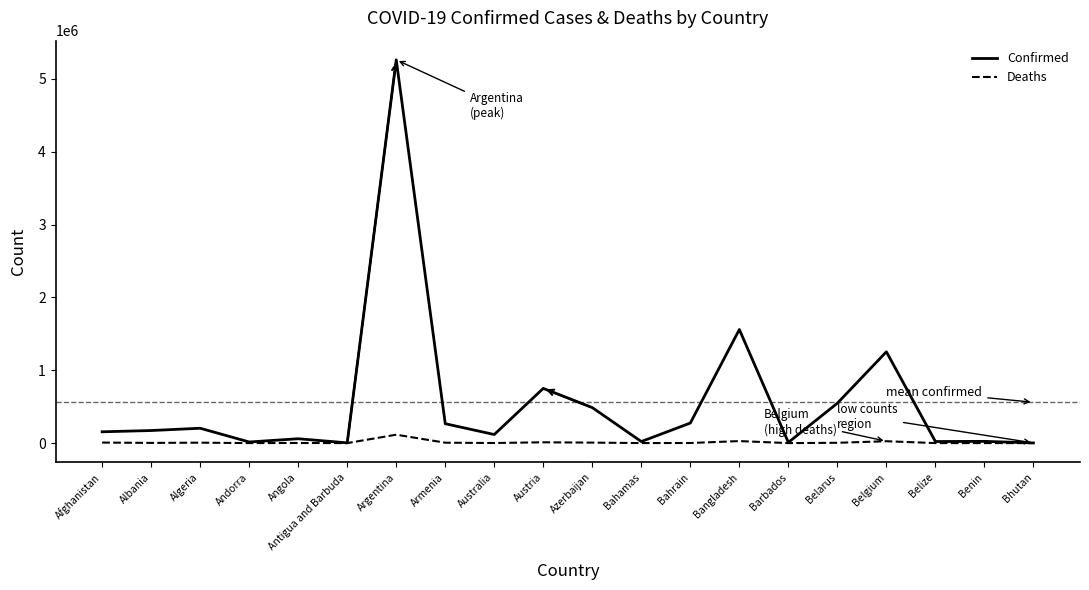

At how many categories does at least one series exceed 2438714?

1